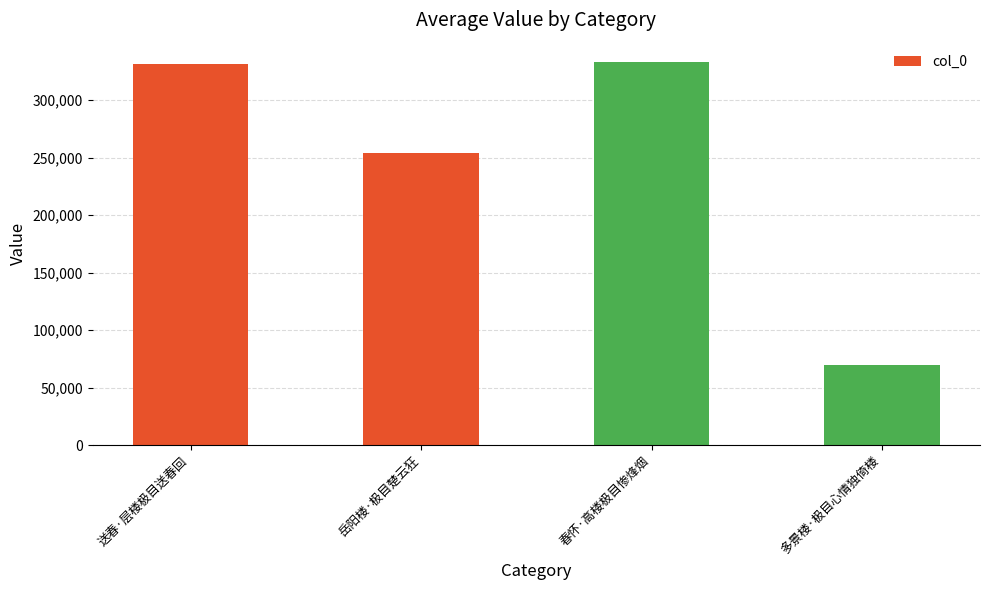

Between 春怀·高楼极目惨烽烟 and 多景楼·极目心情独倚楼, which is larger?

春怀·高楼极目惨烽烟